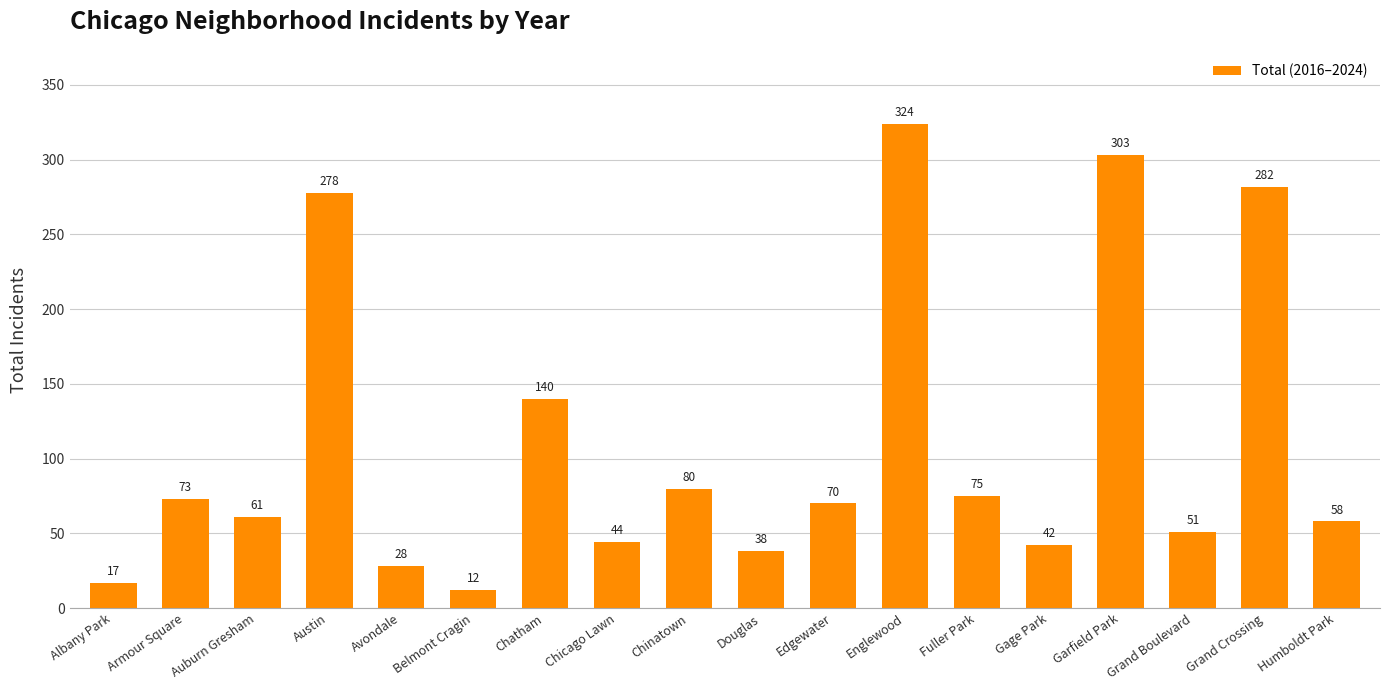

Rank the categories by value from lowest to highest.

Belmont Cragin, Albany Park, Avondale, Douglas, Gage Park, Chicago Lawn, Grand Boulevard, Humboldt Park, Auburn Gresham, Edgewater, Armour Square, Fuller Park, Chinatown, Chatham, Austin, Grand Crossing, Garfield Park, Englewood